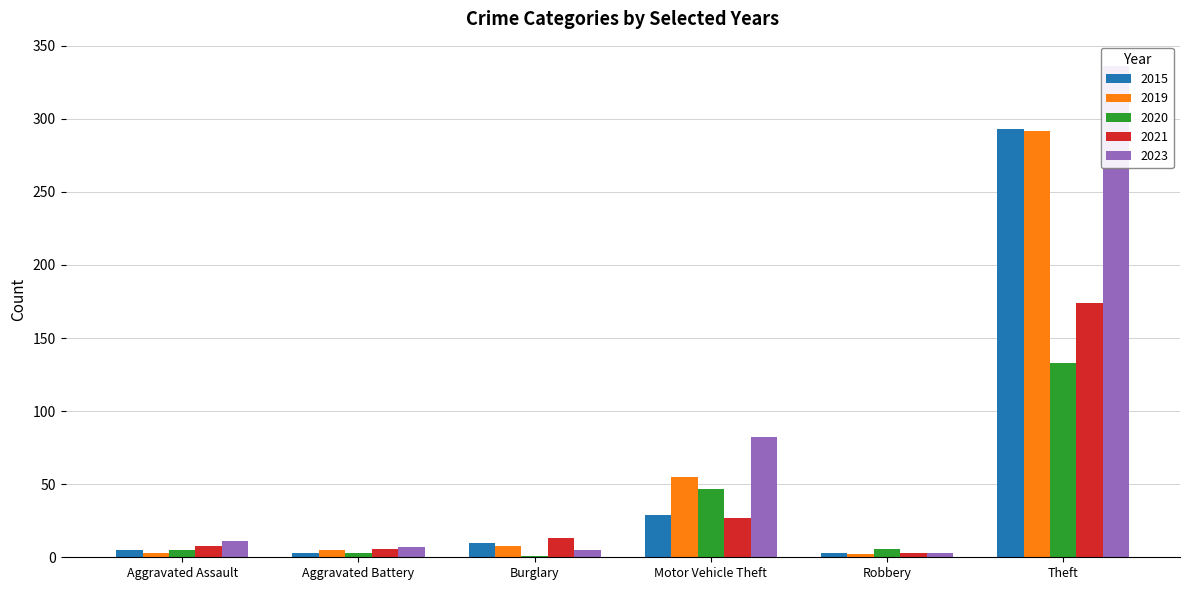

Where is 2019 nearest to the value 147?

Motor Vehicle Theft